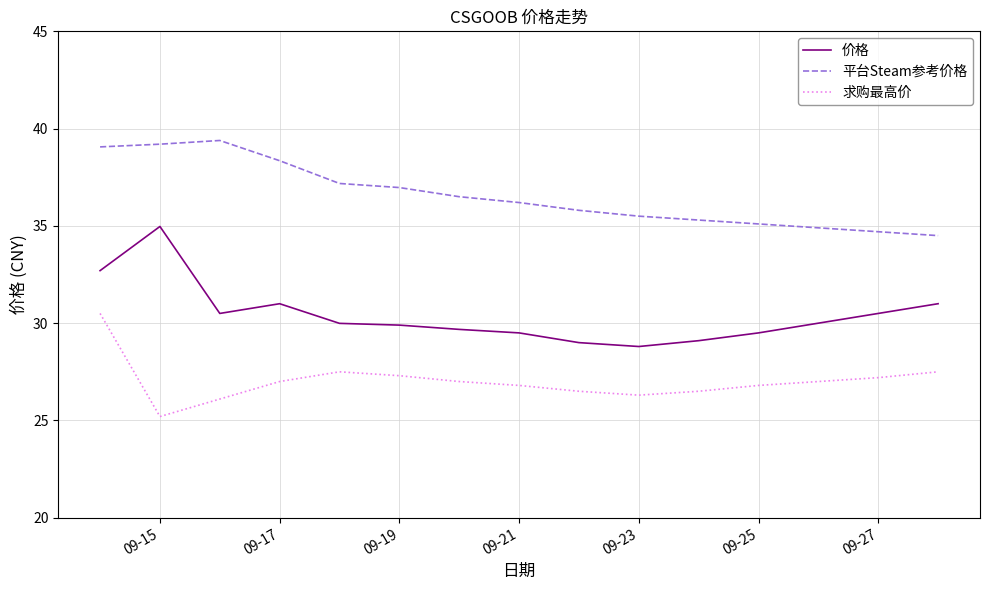

What is the greatest value displayed?

39.4